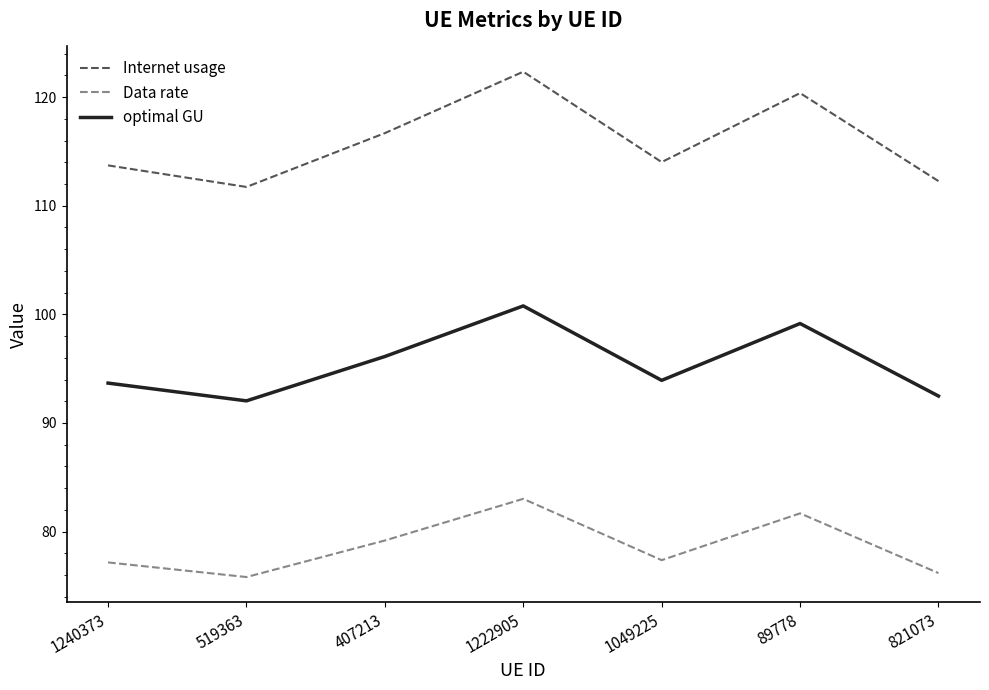

True or false: Internet usage and optimal GU cross at least once.

False